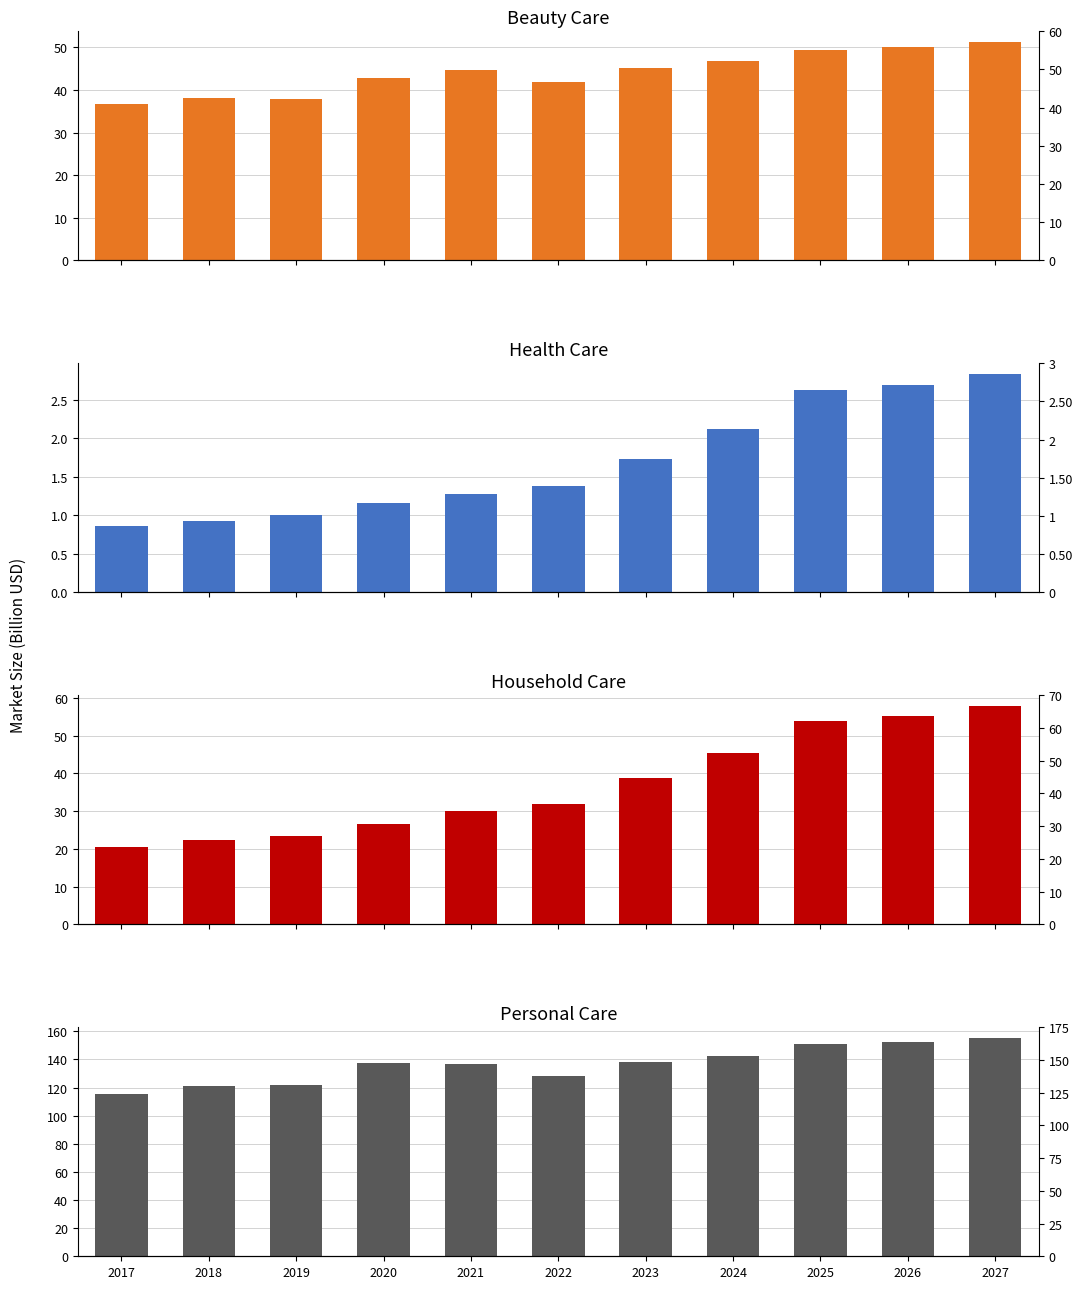

At how many categories does at least one series exceed 121?

10